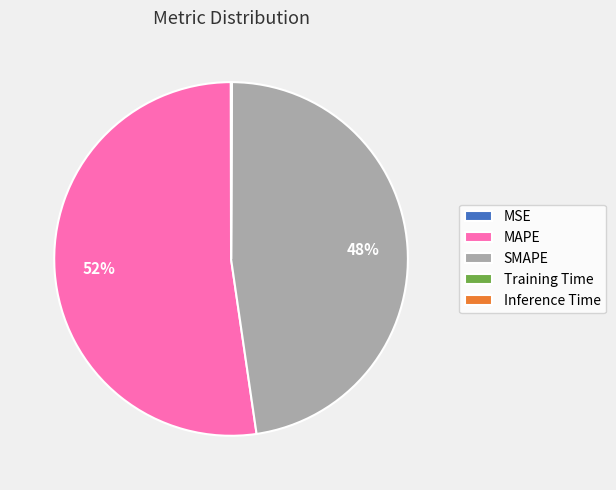

Is it true that MAPE is 43% of the pie?

False